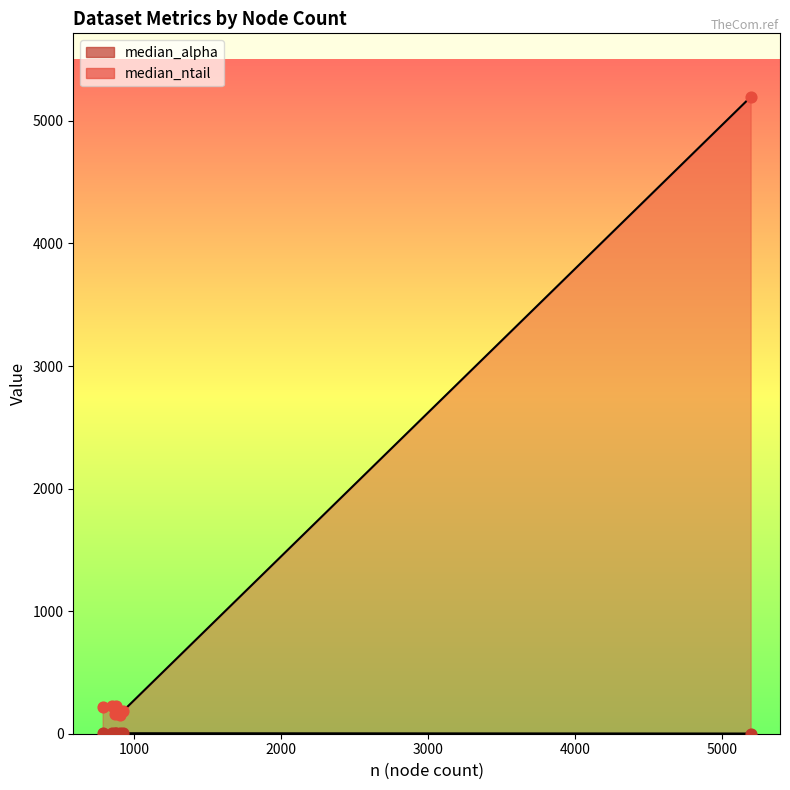

What is the change in value from 851 to 866?

-43